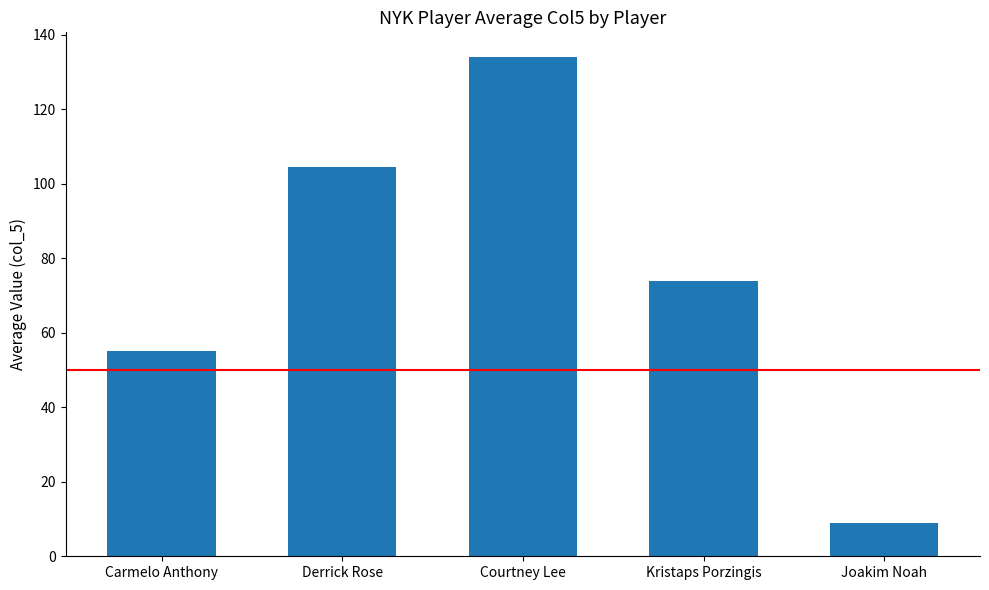

What is the greatest value displayed?

134.0